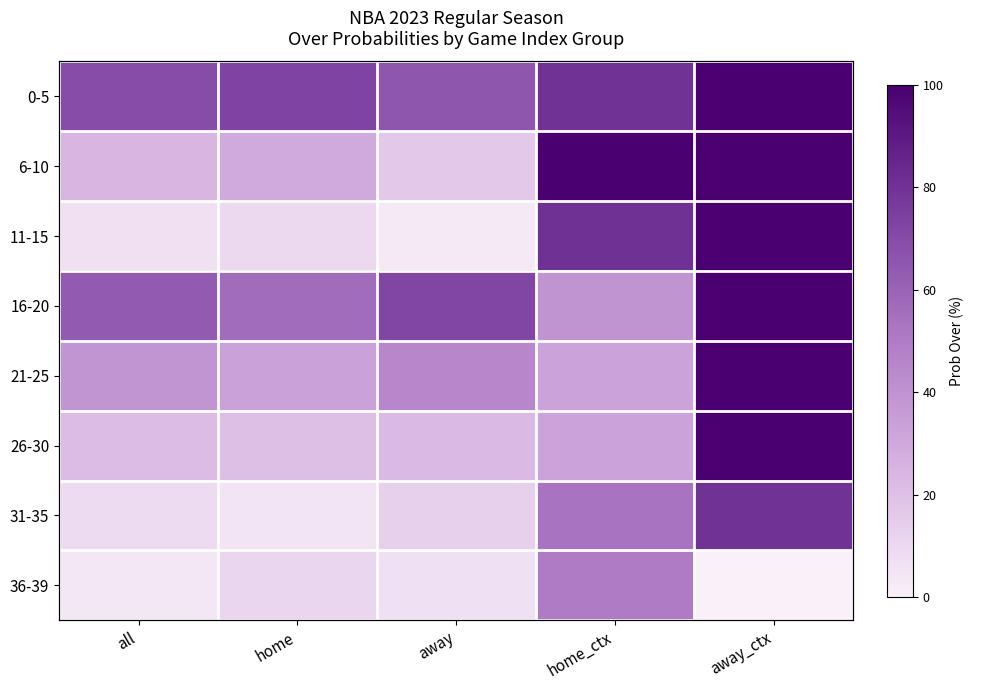

The 26-30 series shows 38.1 at all. True or false?

False